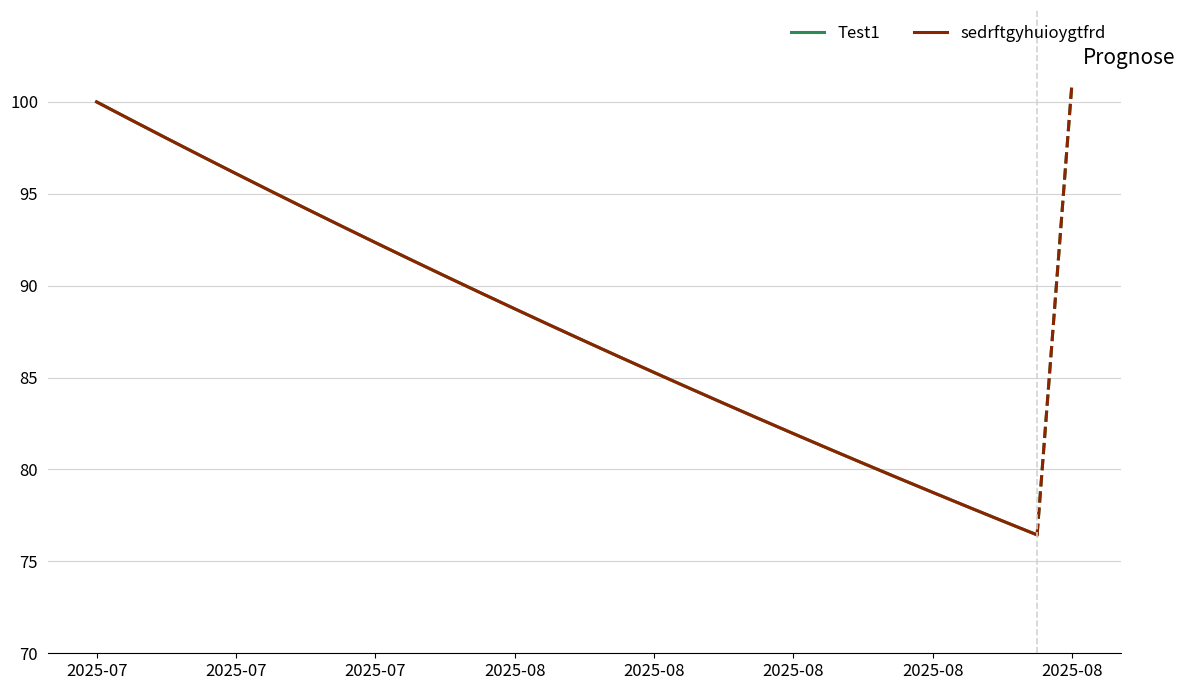

Does the chart display data point markers on the line(s)?

No